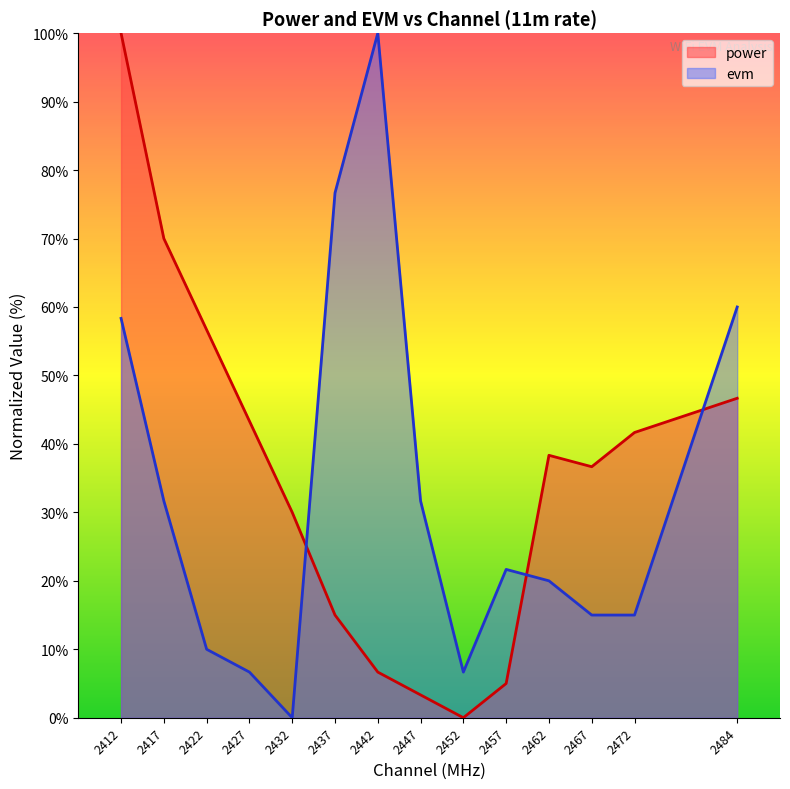

Which series has the largest range (max minus min)?

power